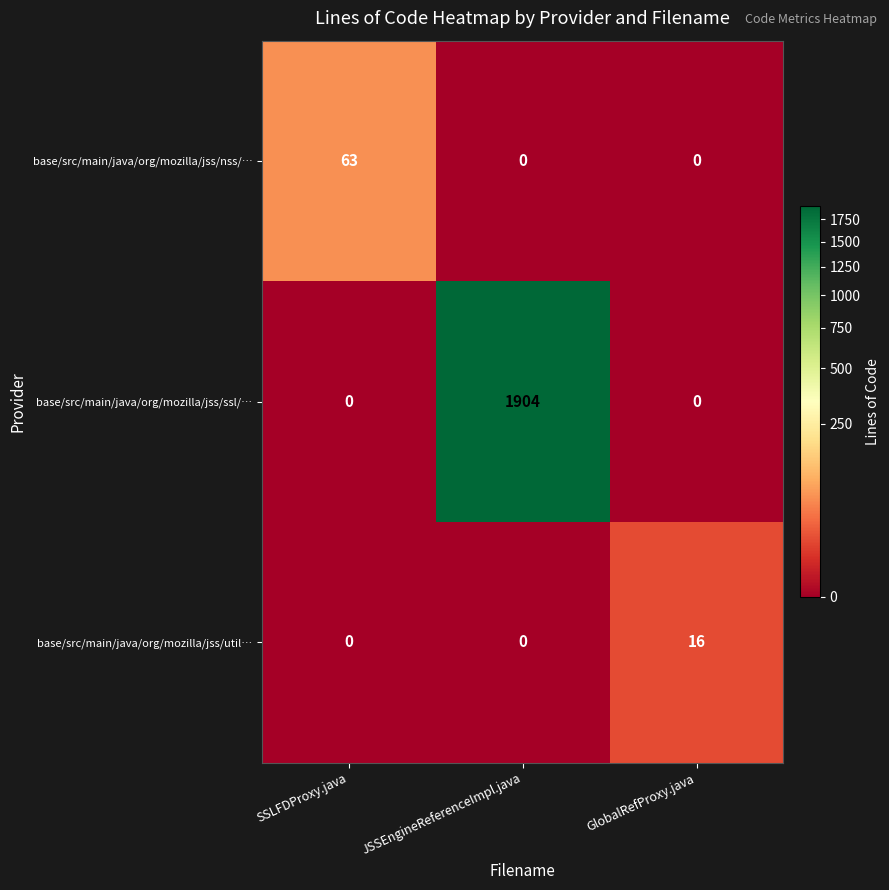

True or false: base/src/main/java/org/mozilla/jss/util… has a value of 16 at GlobalRefProxy.java.

True